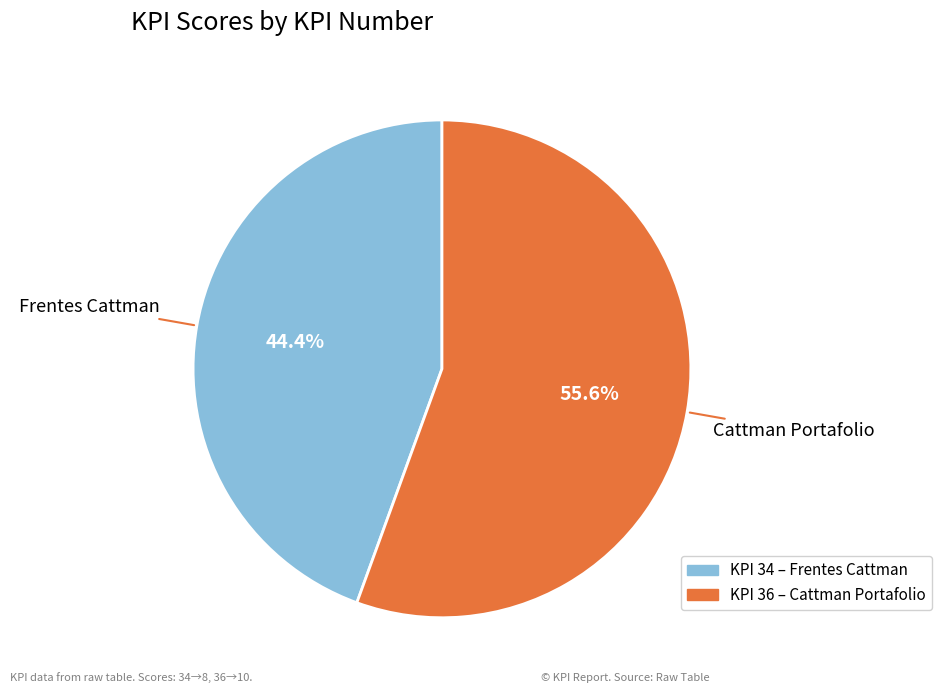

Is there a majority slice in this chart?

Yes